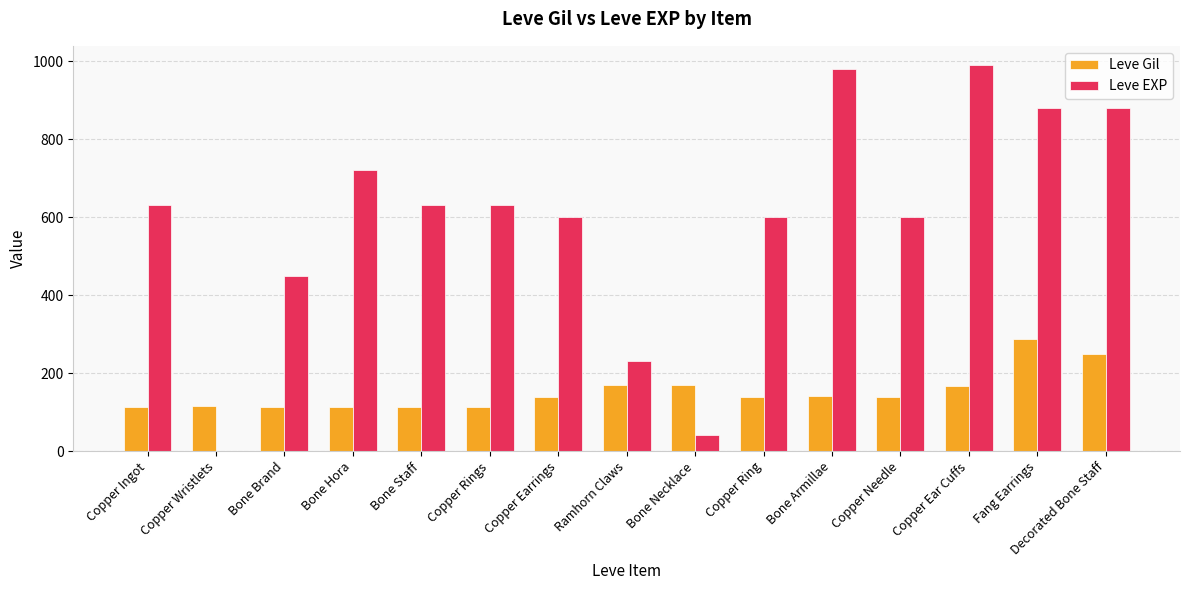

Between Copper Earrings and Copper Ear Cuffs, which series saw the biggest shift?

Leve EXP